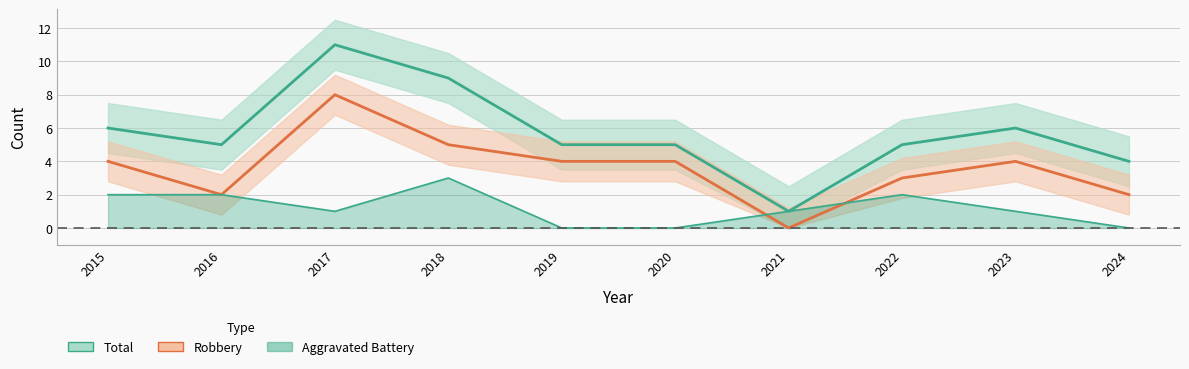

At which category does Total reach its first local valley?

2016